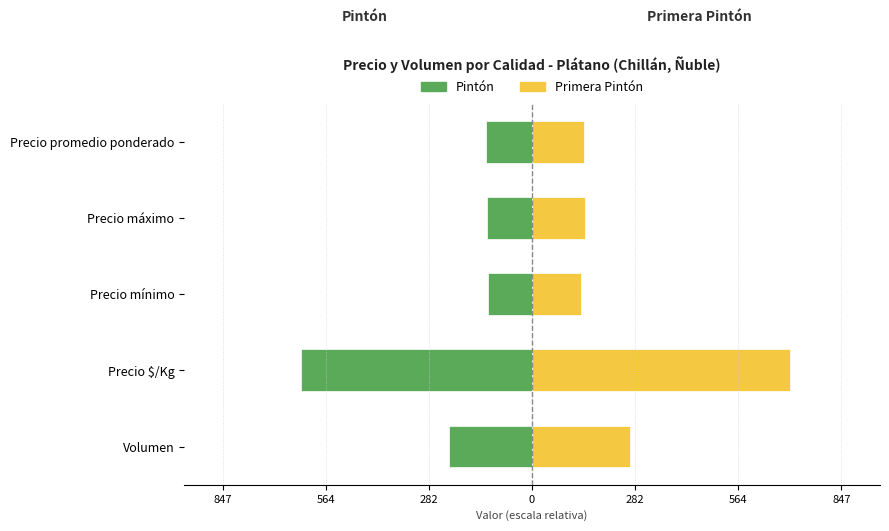

Is the value of Primera Pintón at Precio promedio ponderado greater than the value of Pintón at Precio promedio ponderado?

Yes